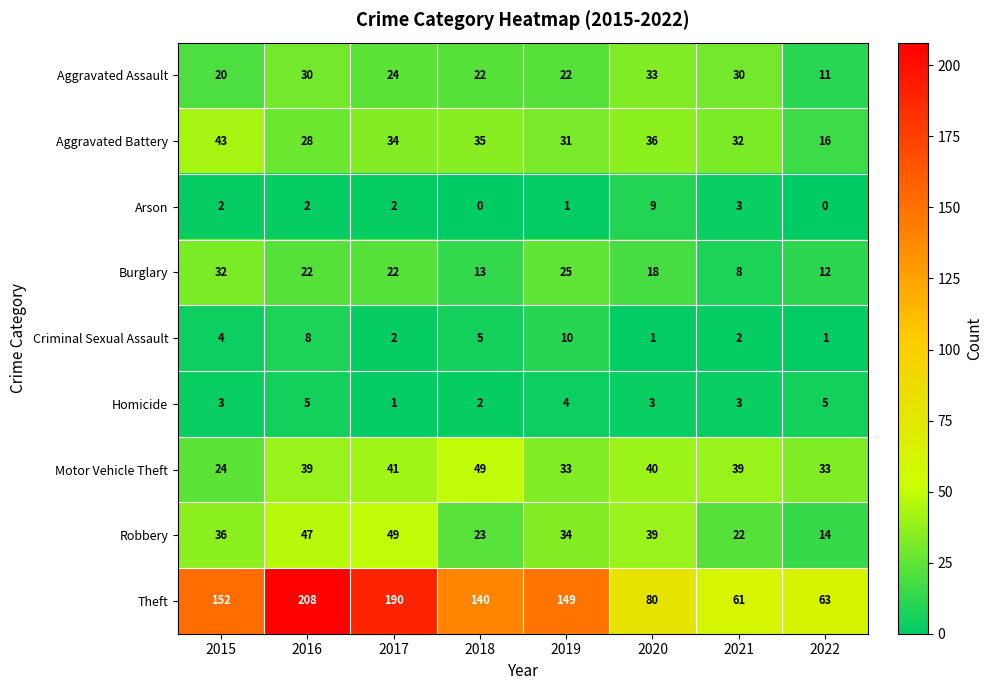

The Arson series shows 2 at 2015. True or false?

True